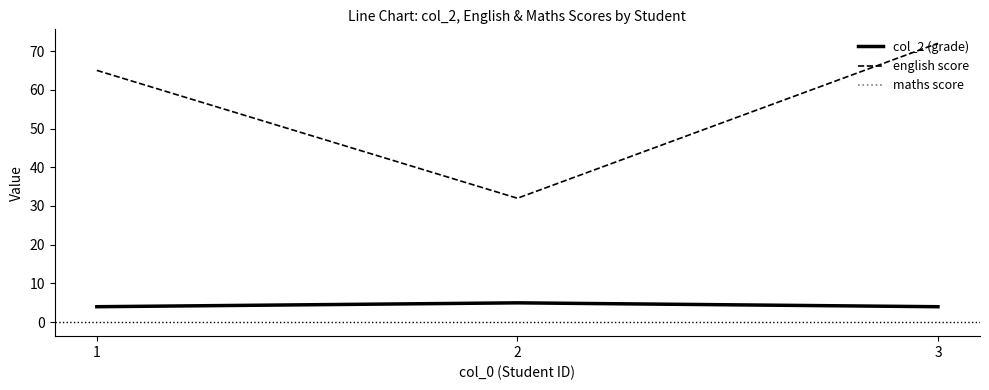

What is the greatest value displayed?

72.0